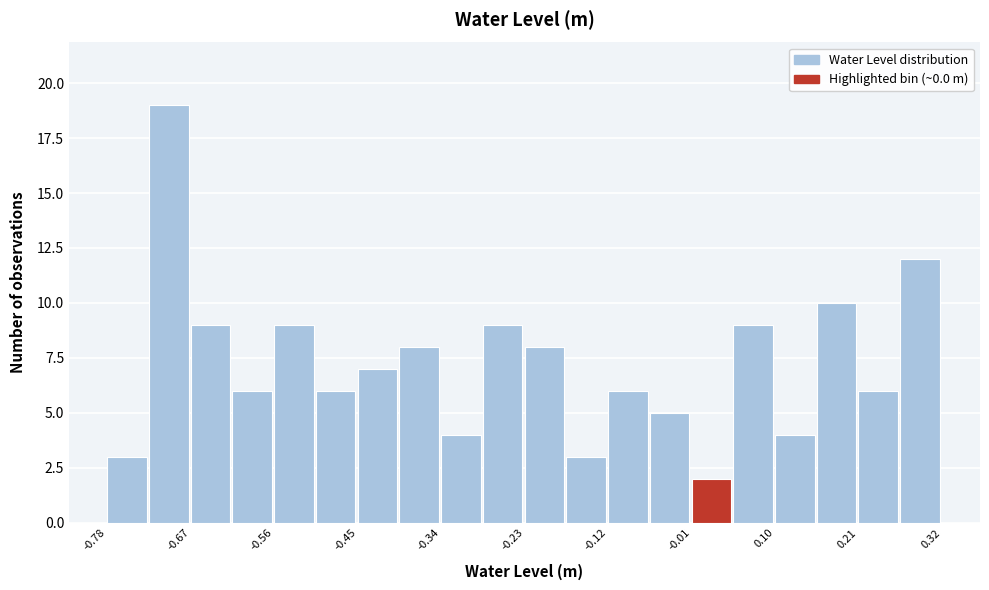

Read against the x-axis, roughly where is the centre of the tallest bar?

-0.70